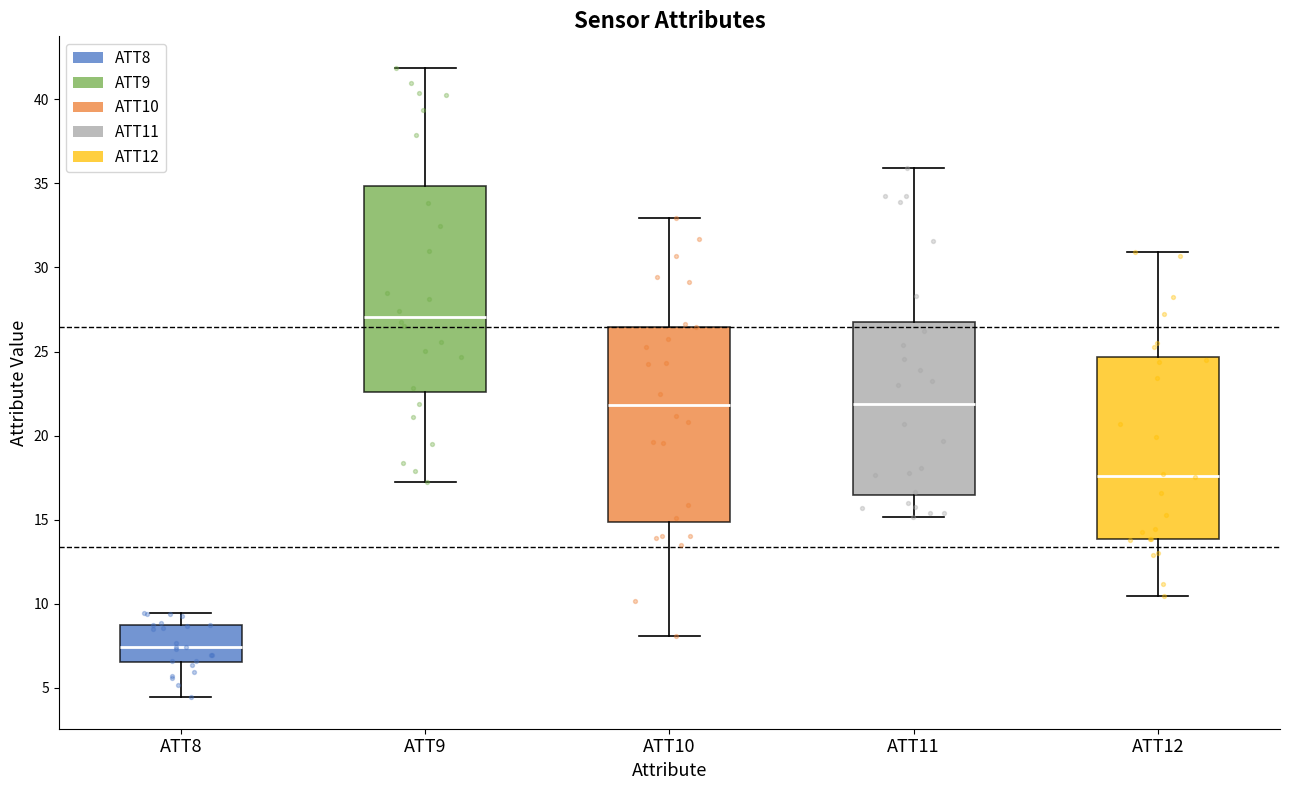

Reading left to right, read every box against the y-axis: the position of its median line, the range the box covers, and the ends of its whiskers. The values are not printed on the chart, so give them approximately, as read against the axis.

ATT8: median 7.5, box 6.5 to 8.5, whiskers 4.5 to 9.5
ATT9: median 27.0, box 22.5 to 35.0, whiskers 17.0 to 42.0
ATT10: median 22.0, box 15.0 to 26.5, whiskers 8.0 to 33.0
ATT11: median 22.0, box 16.5 to 27.0, whiskers 15.0 to 36.0
ATT12: median 17.5, box 14.0 to 24.5, whiskers 10.5 to 31.0